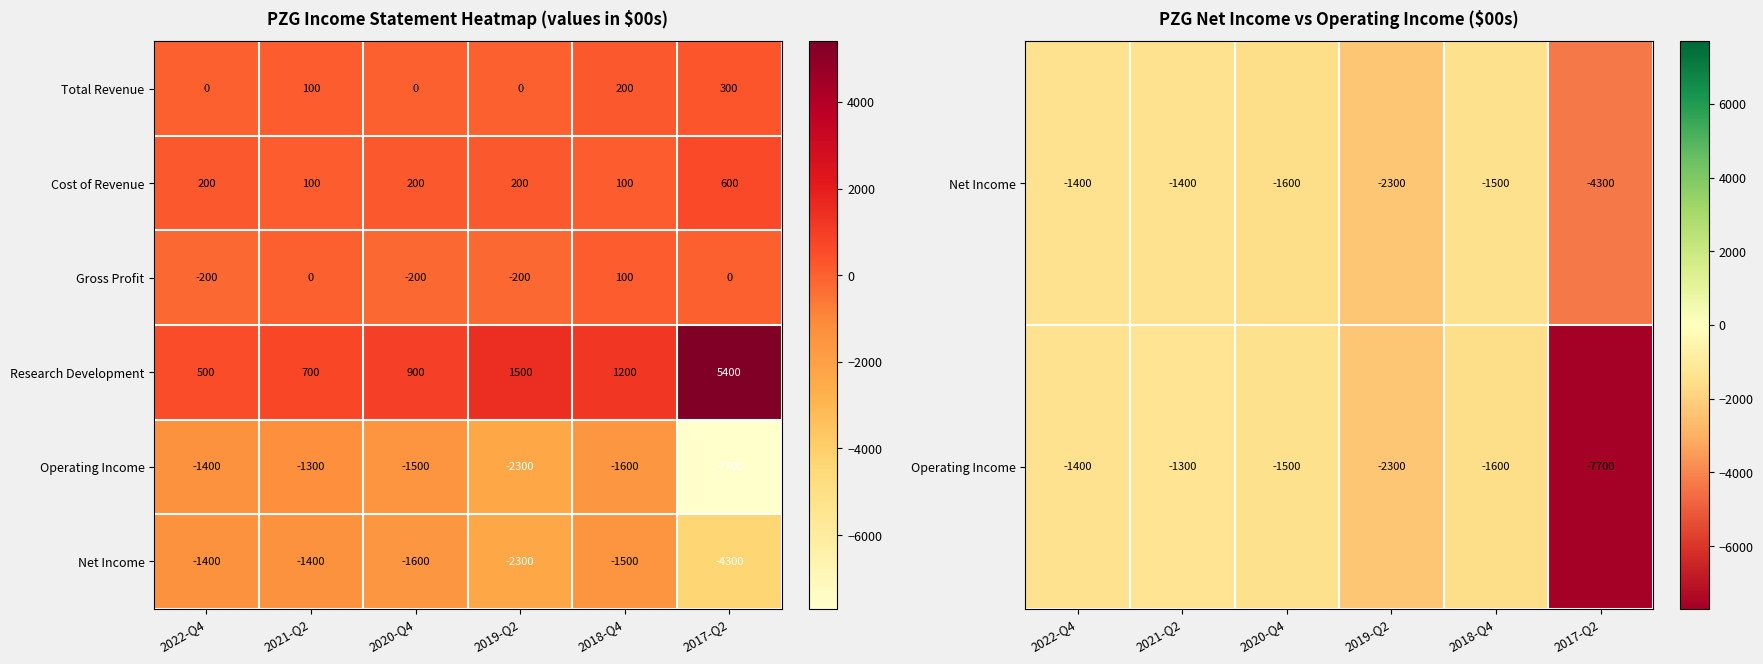

What is the difference between the highest and lowest values at 2022-Q4?

1900